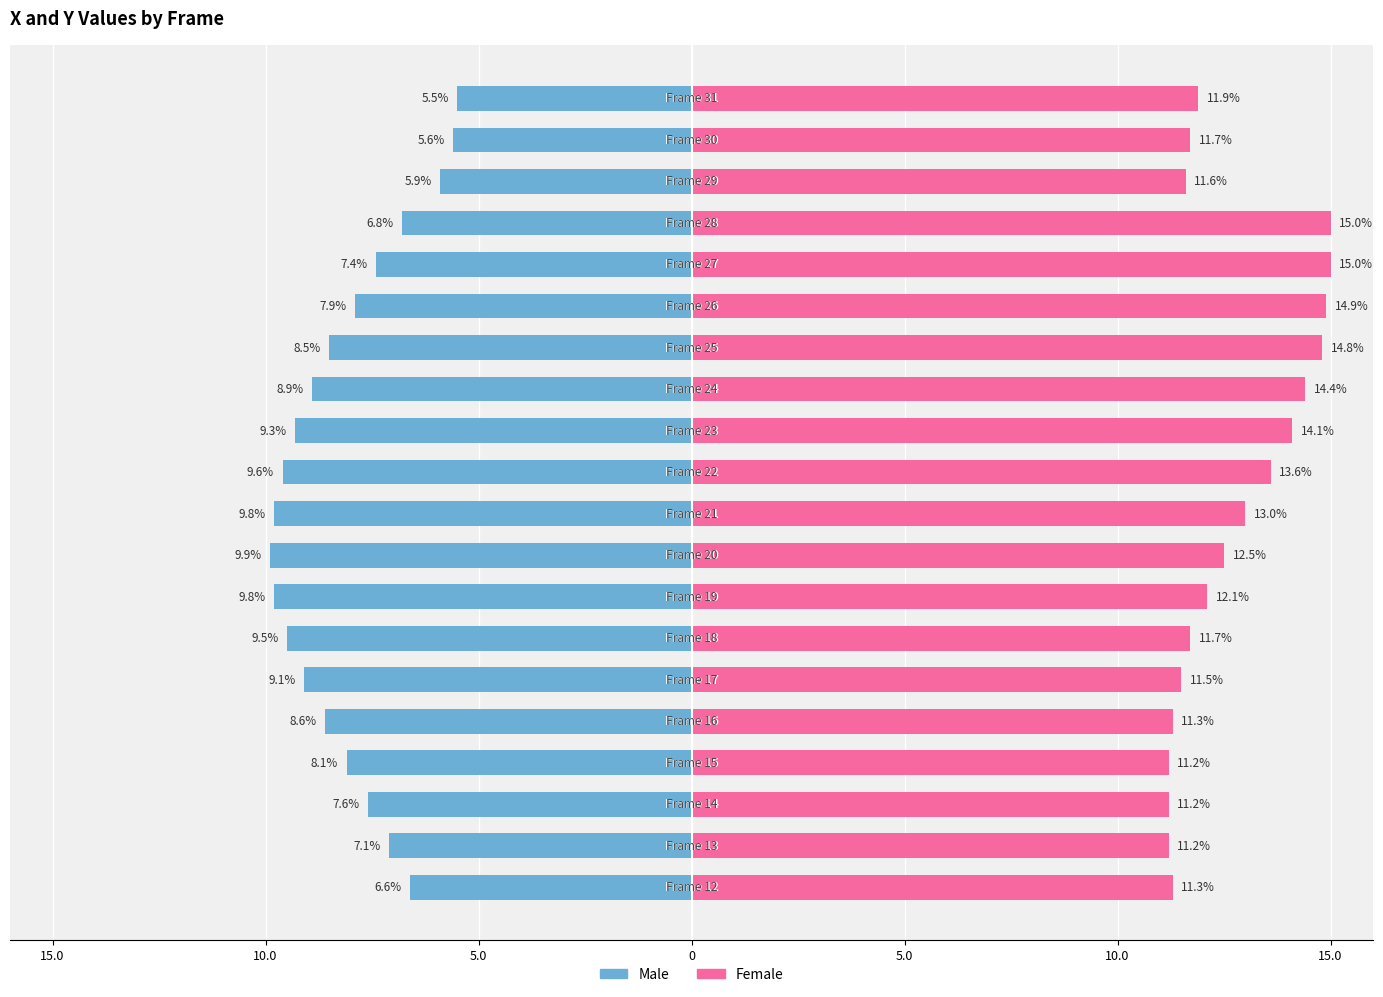

How many bars are there in each group?

2